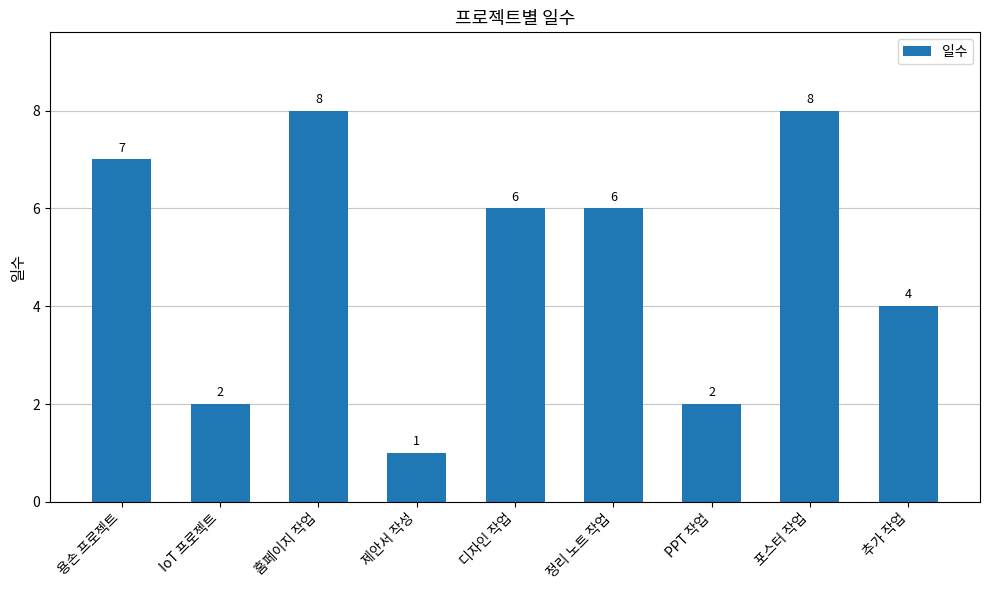

What is the ratio of the value at 디자인 작업 to the value at IoT 프로젝트?

3.0